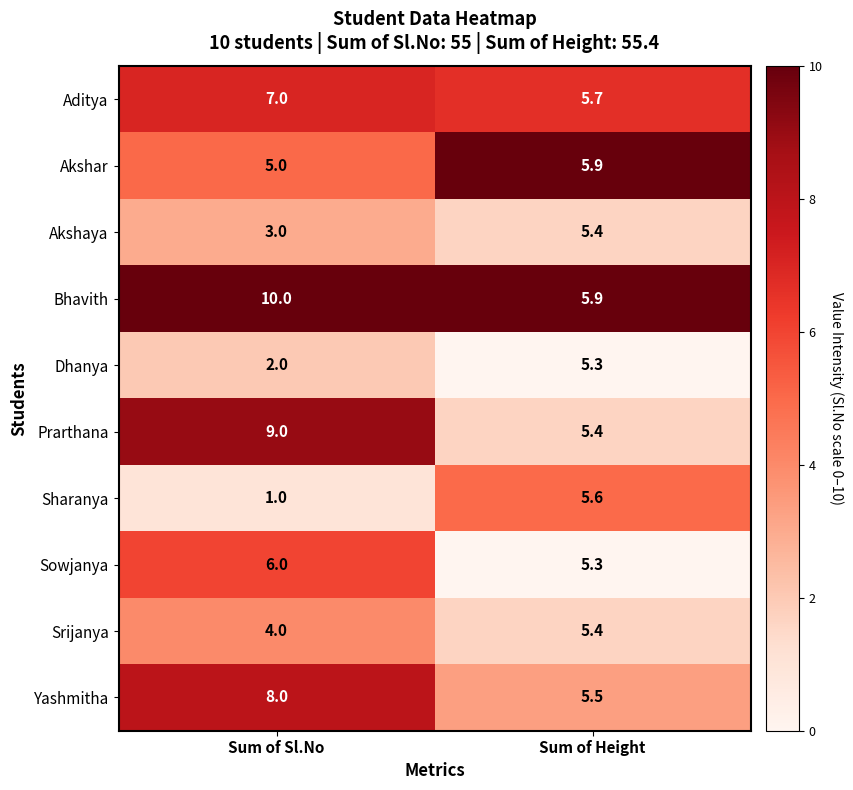

What is the difference between the maximum and minimum values in the Sowjanya series?

0.7